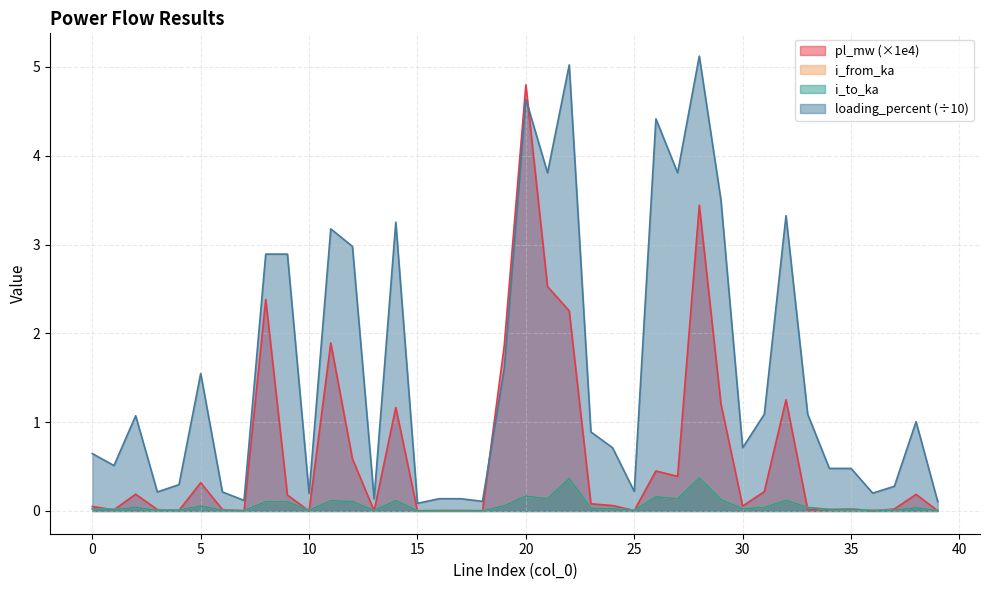

How many times do i_to_ka and i_from_ka cross each other?

21